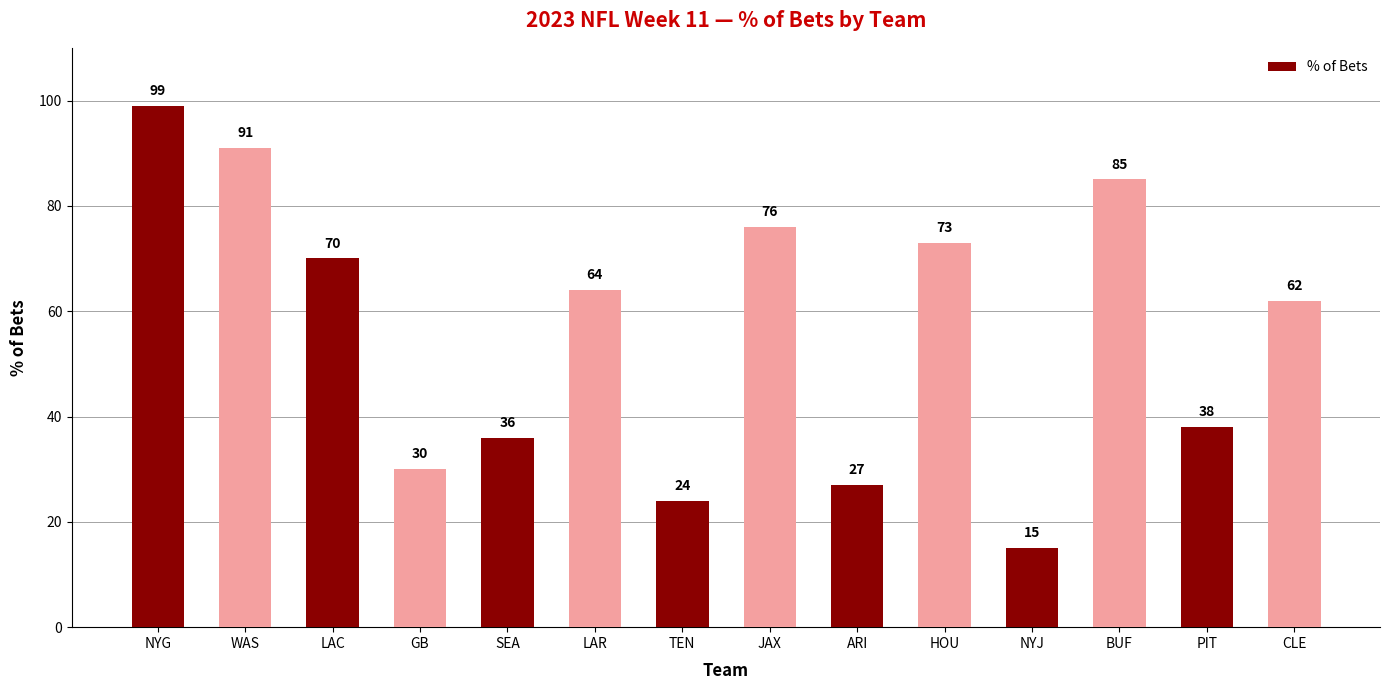

At which category does the chart reach its peak across all series?

NYG